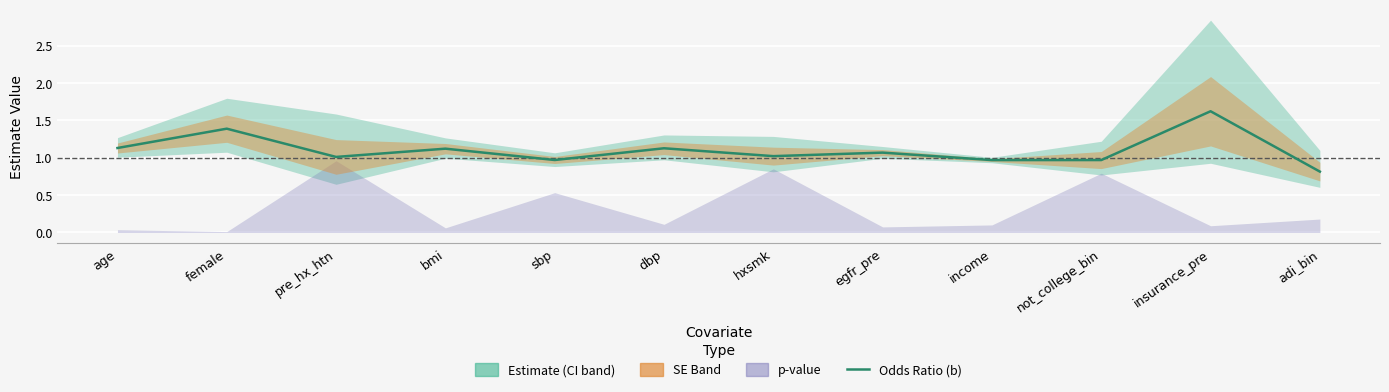

Reading right to left, list all the values displayed in this chart.

adi_bin=0.8	insurance_pre=1.6	not_college_bin=1.0	income=1.0	egfr_pre=1.1	hxsmk=1.0	dbp=1.1	sbp=1.0	bmi=1.1	pre_hx_htn=1.0	female=1.4	age=1.1